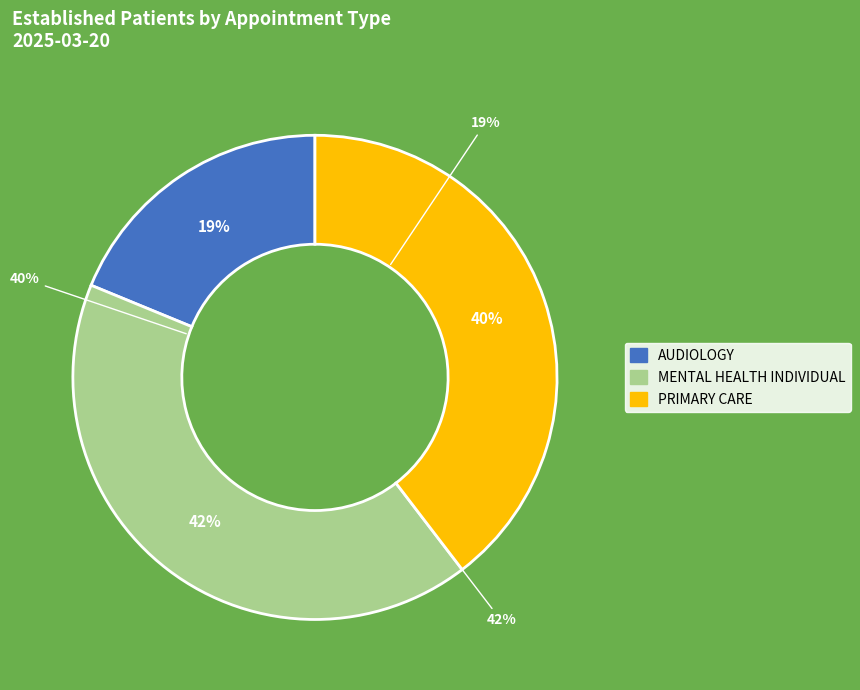

What percentage is the PRIMARY CARE slice, to the nearest percent?

40%